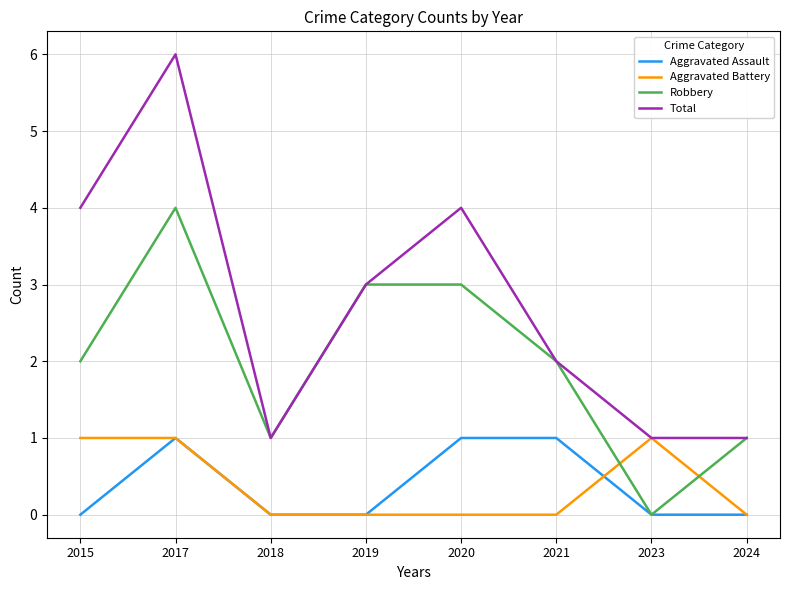

What are all the series names shown in the legend?

Aggravated Assault, Aggravated Battery, Robbery, Total